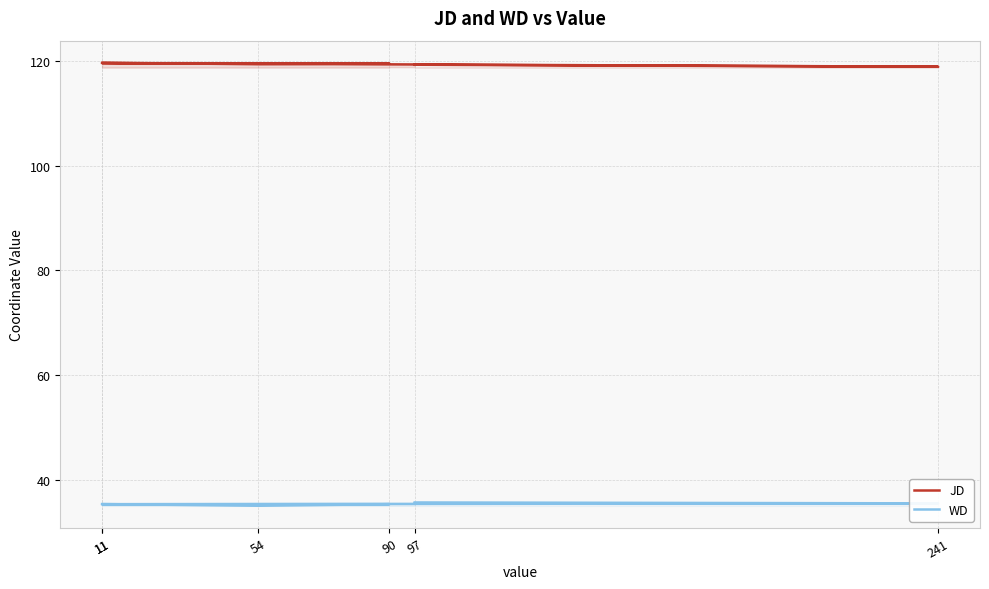

What is the difference between the second highest and minimum values in the JD series?

0.7